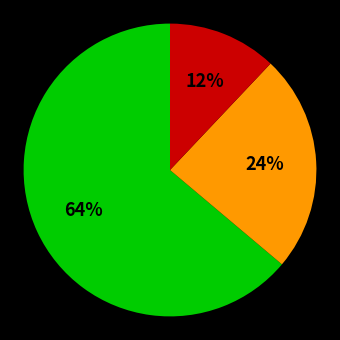

Is there a majority slice in this chart?

Yes